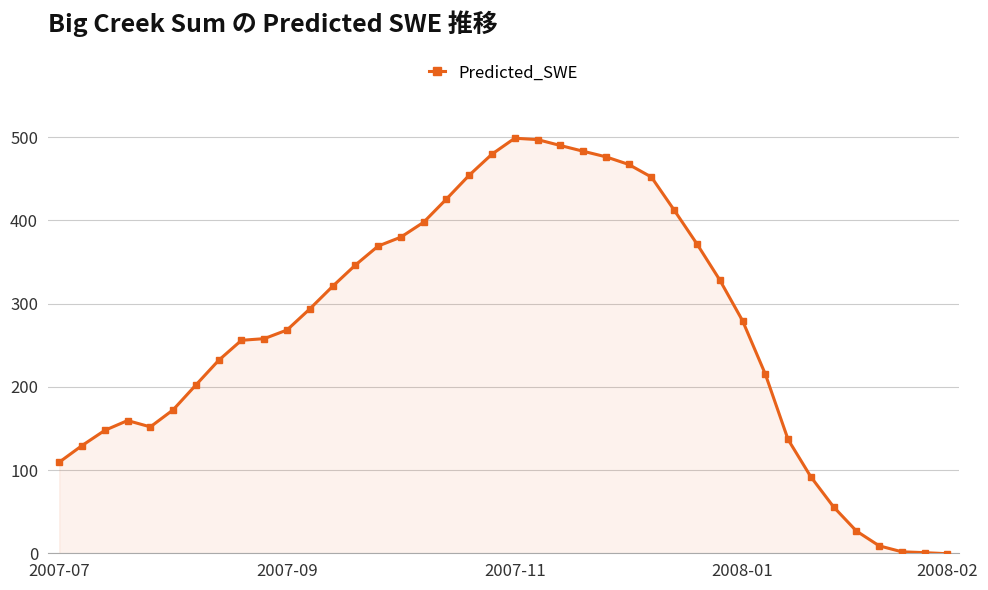

What is the difference between the second highest and second lowest values?

496.3